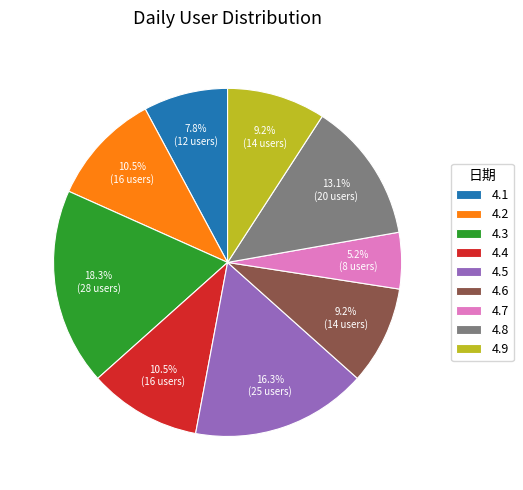

Which category has the biggest portion of the pie?

4.3